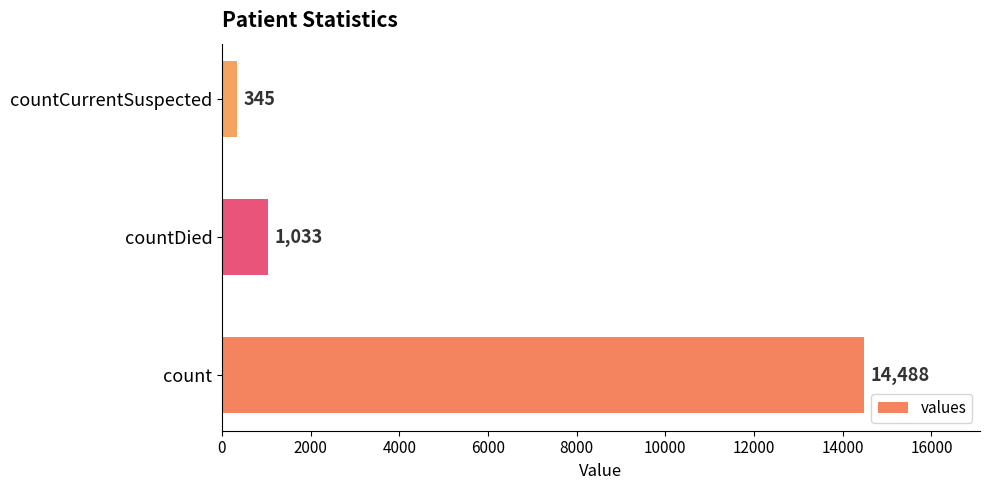

What is the change in value from count to countDied?

-13455